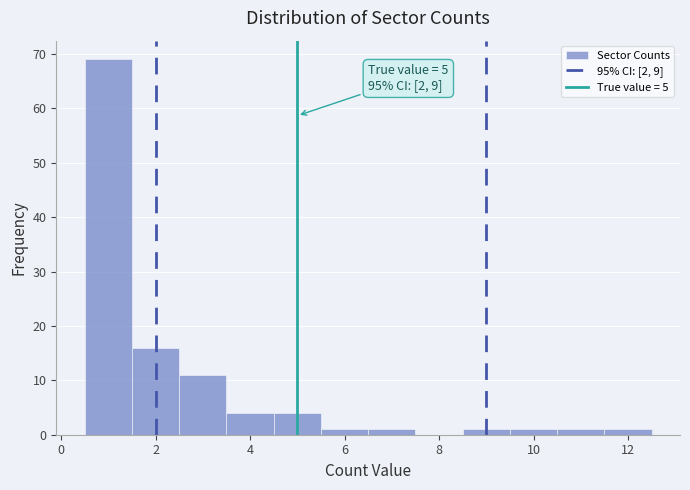

Which range on the x-axis has the tallest bar?

0.5 to 1.5